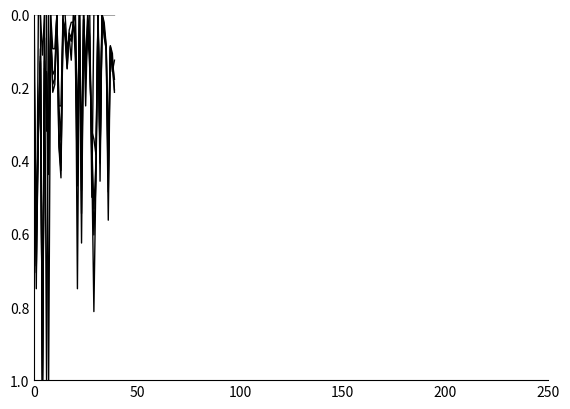

Is this an area chart (filled region under the line)?

No